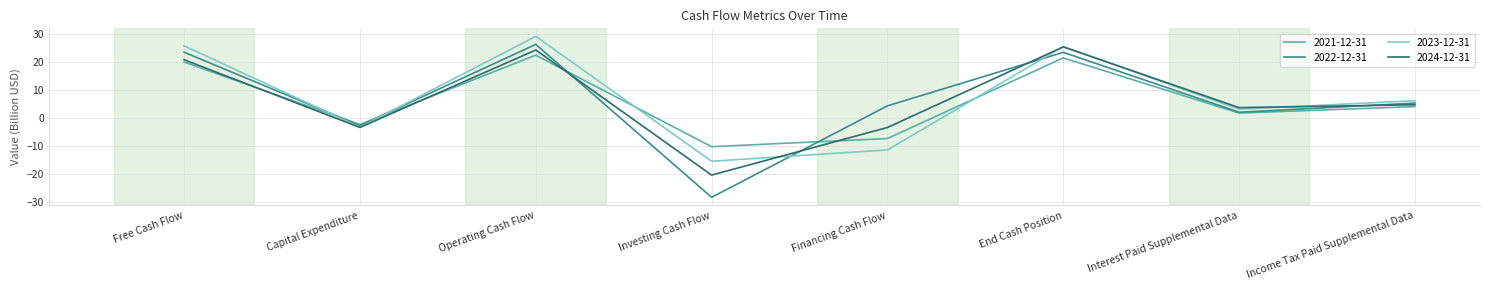

What is the highest value of the 2023-12-31 series?

29.1